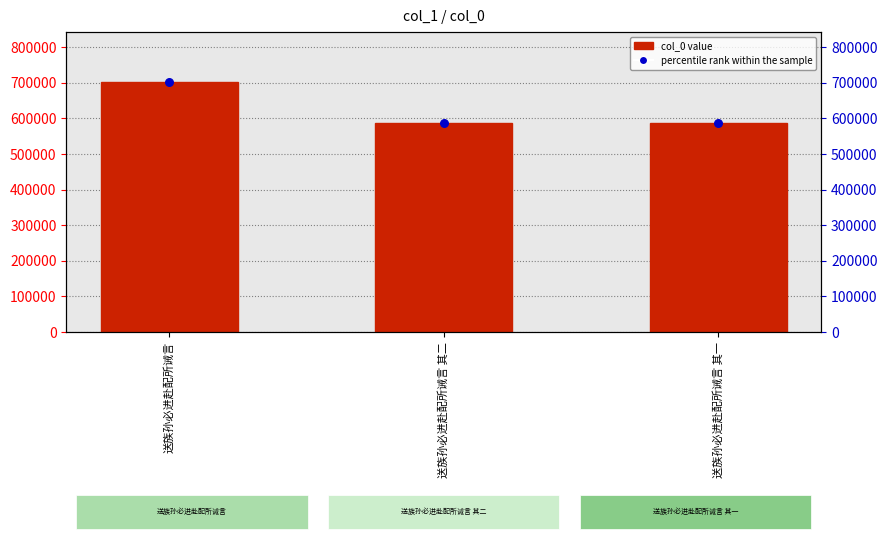

What is the change in value from 送族孙必进赴配所诫言 to 送族孙必进赴配所诫言 其一?

-116318